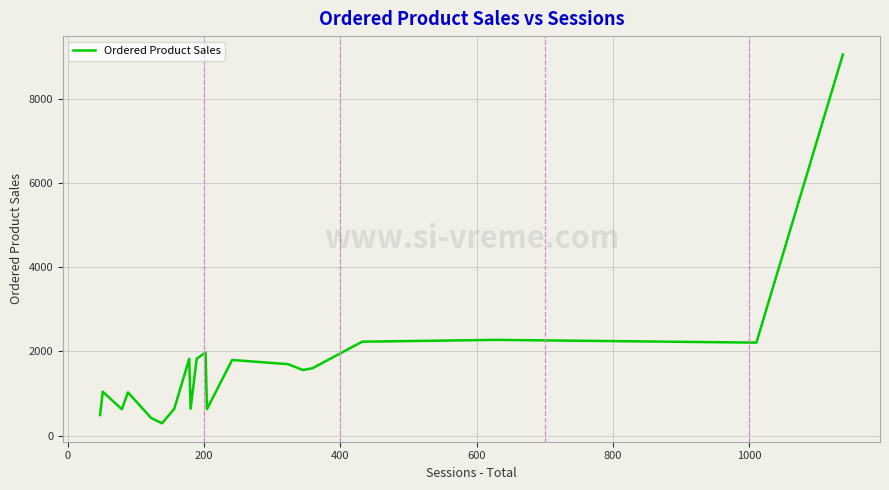

What is the greatest value displayed?

9052.1